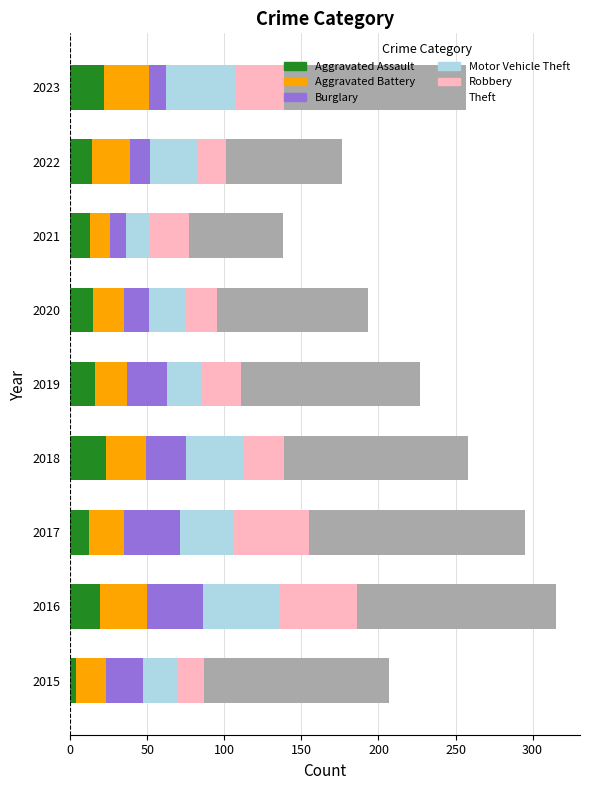

What is the difference between the maximum and minimum values in the Aggravated Assault series?

19